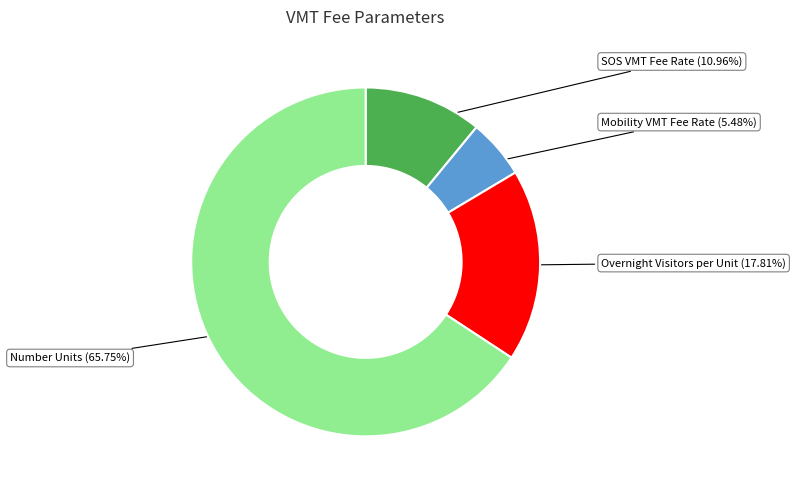

Approximately how many times larger is the value at Overnight Visitors per Unit compared to Mobility VMT Fee Rate?

3.2